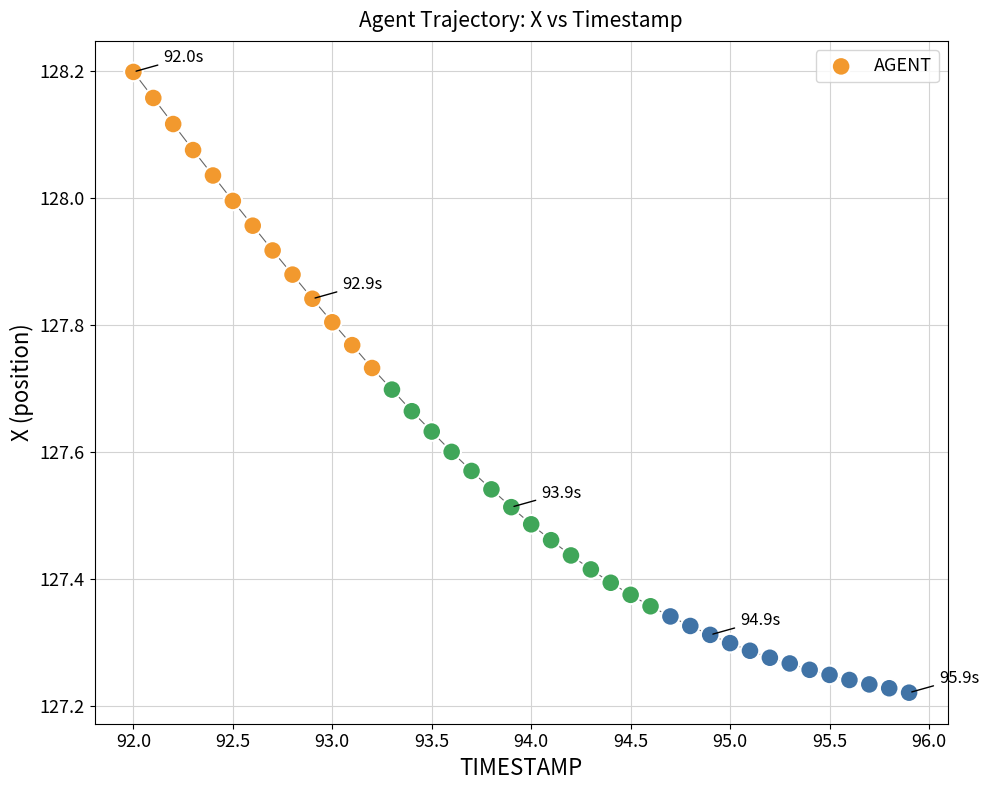

What is the range of X values (max minus min)?

3.9